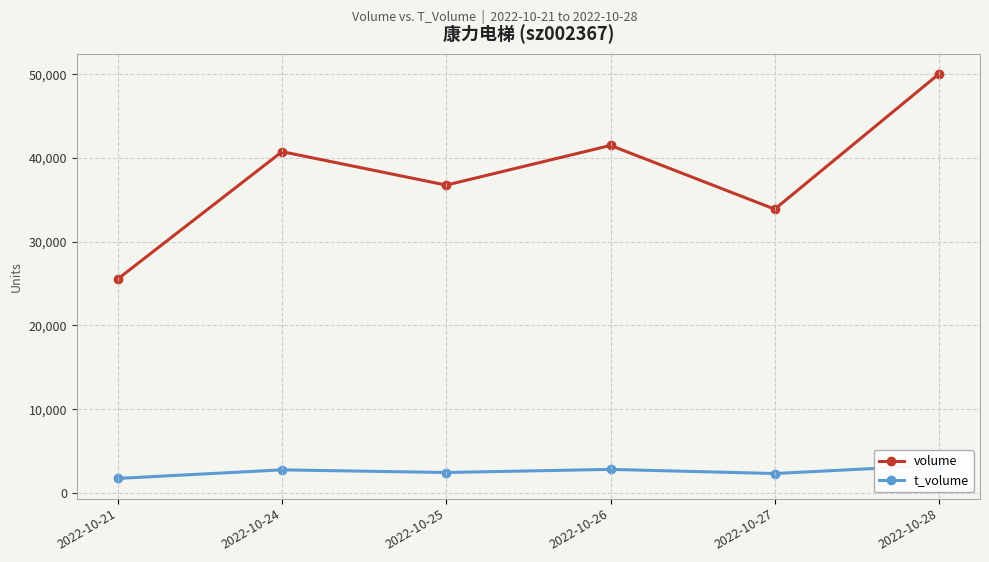

Which series changed the most between 2022-10-24 and 2022-10-26?

volume